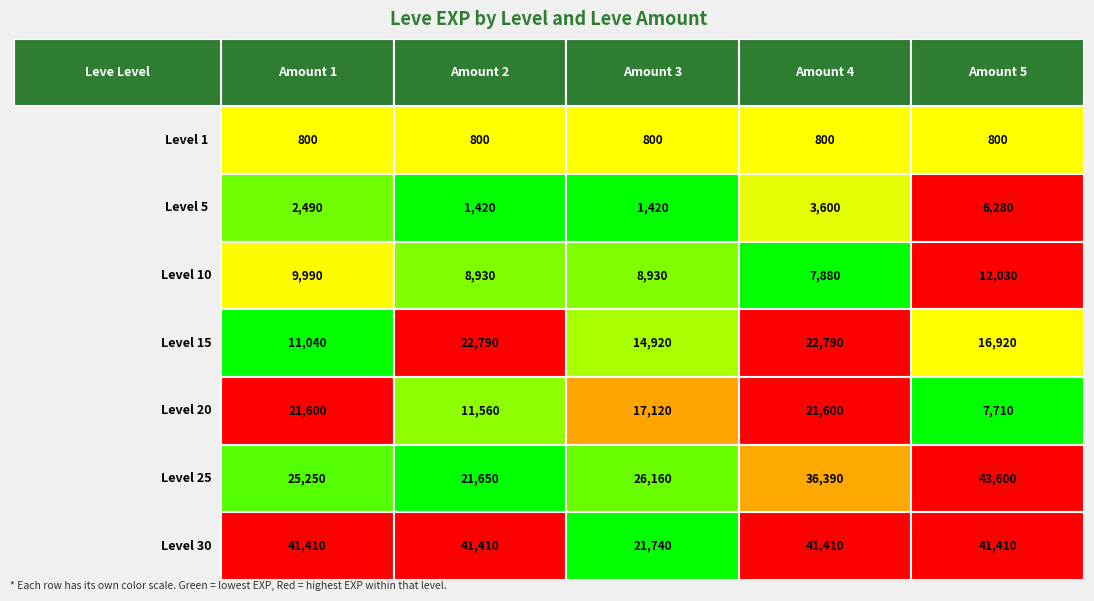

What is the difference between the maximum and minimum values in the 5 series?

4860